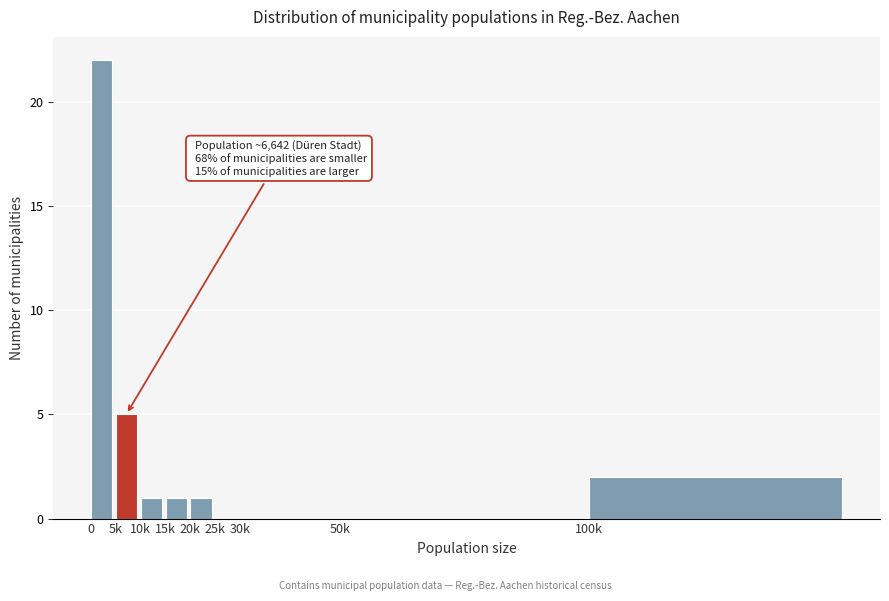

Reading left to right, transcribe all the data shown in this chart.

0=22	5k=5	10k=1	15k=1	20k=1	25k=0	30k=0	50k=0	100k=2